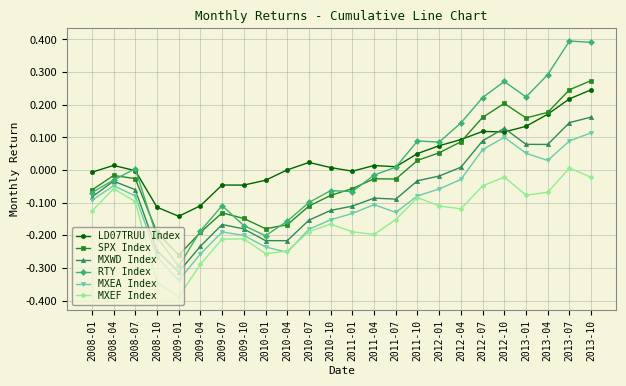

What is the label of the 16th point from the right?

2010-01